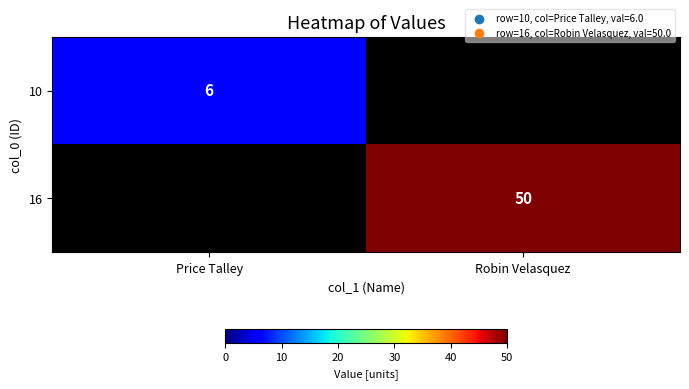

Is it true that 10 equals 6 at Price Talley?

True